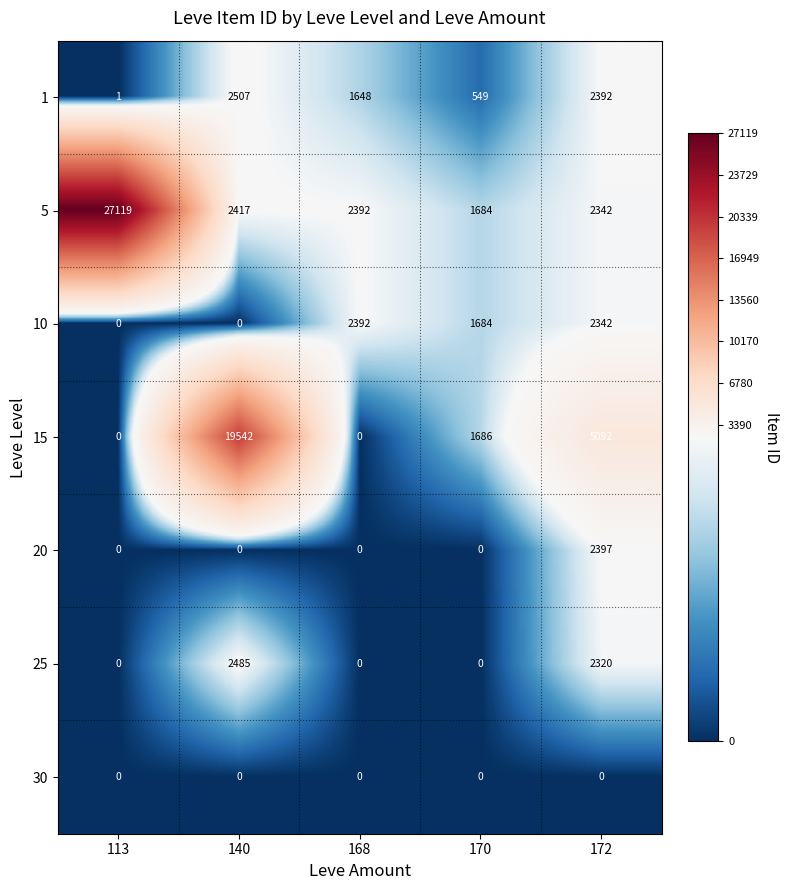

What is the difference between the maximum and minimum values in the 10 series?

2392